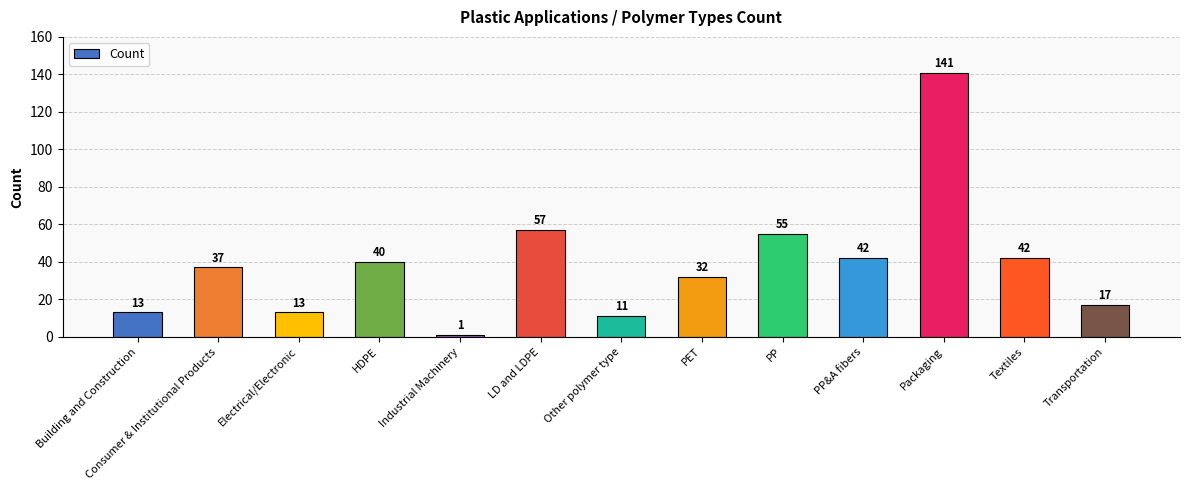

What is the average value?

39